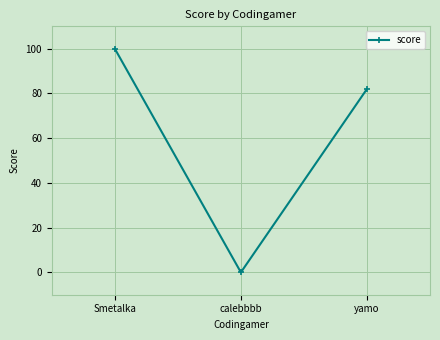

Count the values in the range 0 to 100.

3